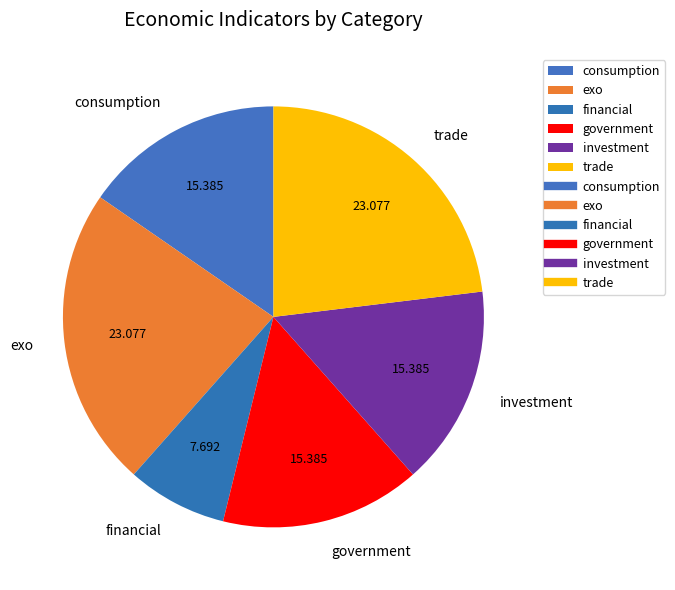

Which slice is the smallest?

financial